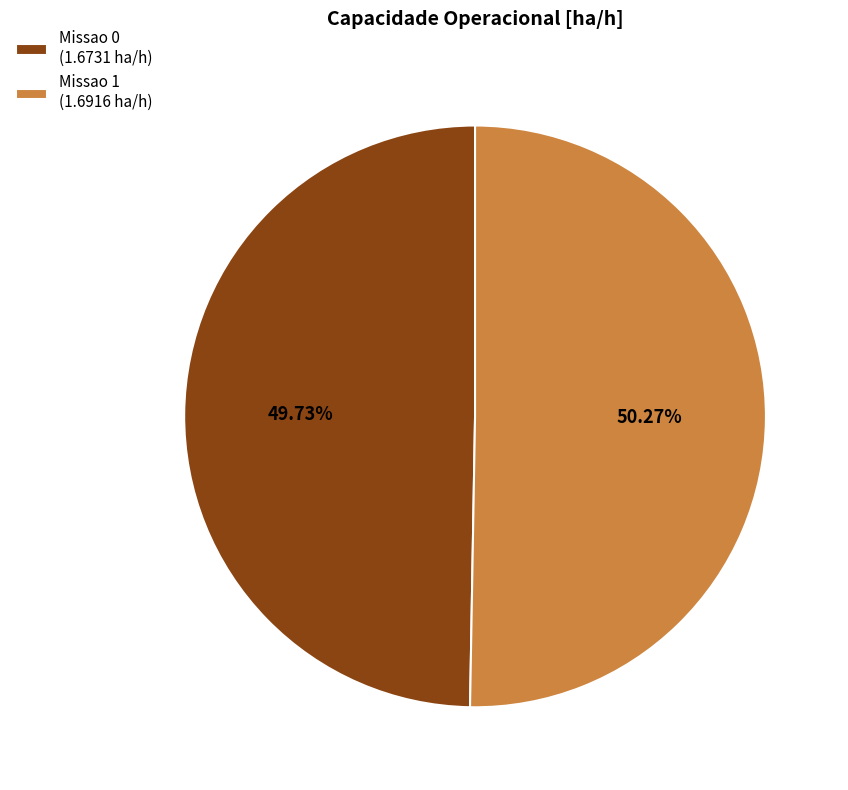

Does any single category account for the majority?

Yes